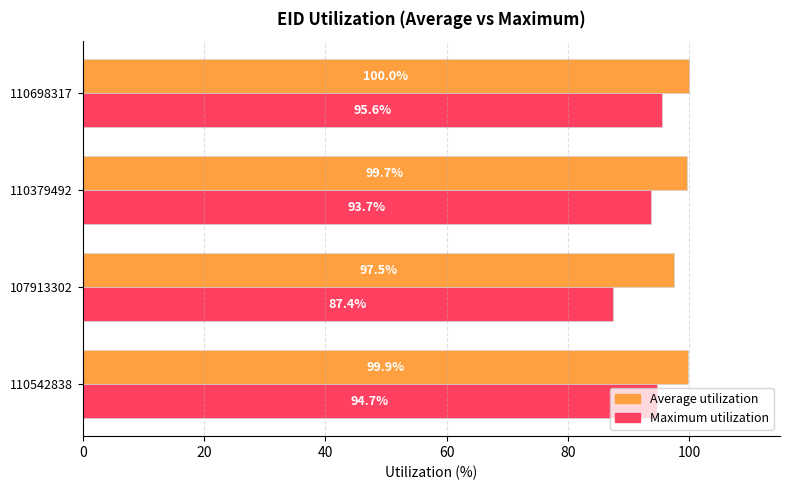

Read the Average utilization value at 110379492.

99.7